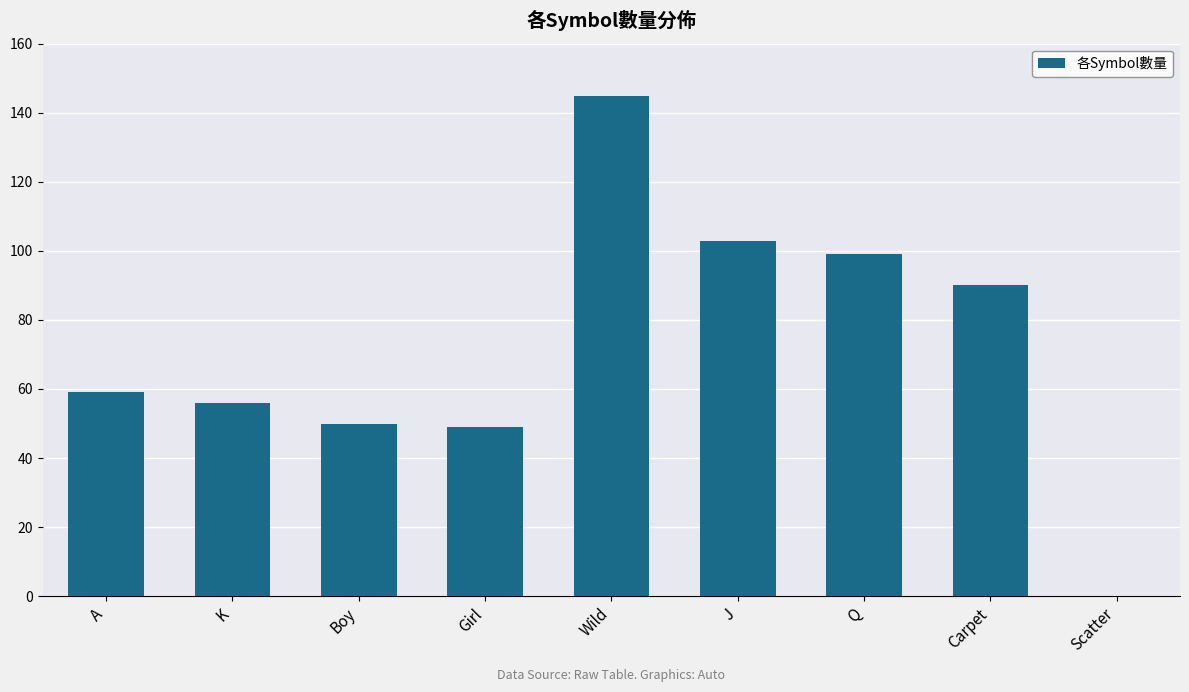

Which category has the highest value across all series?

Wild